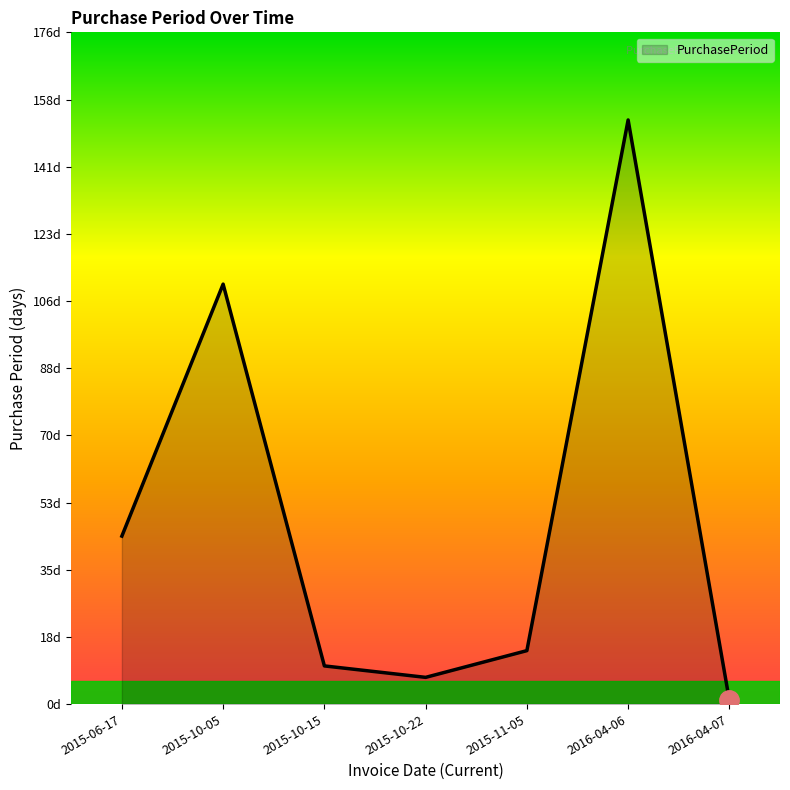

Does the chart display data point markers on the line(s)?

No